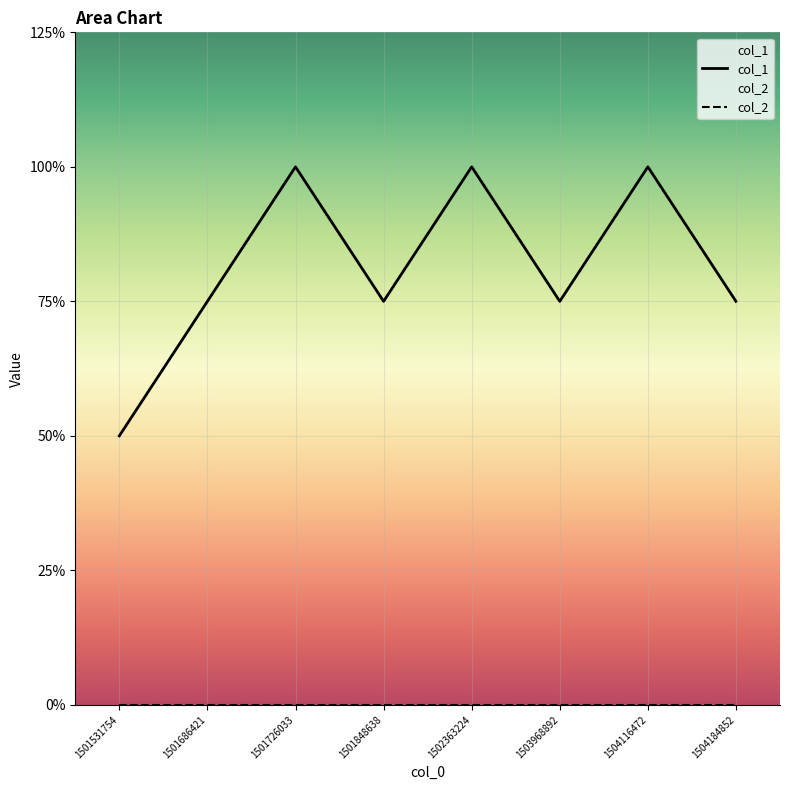

What is the approximate value at 1501686421?

3